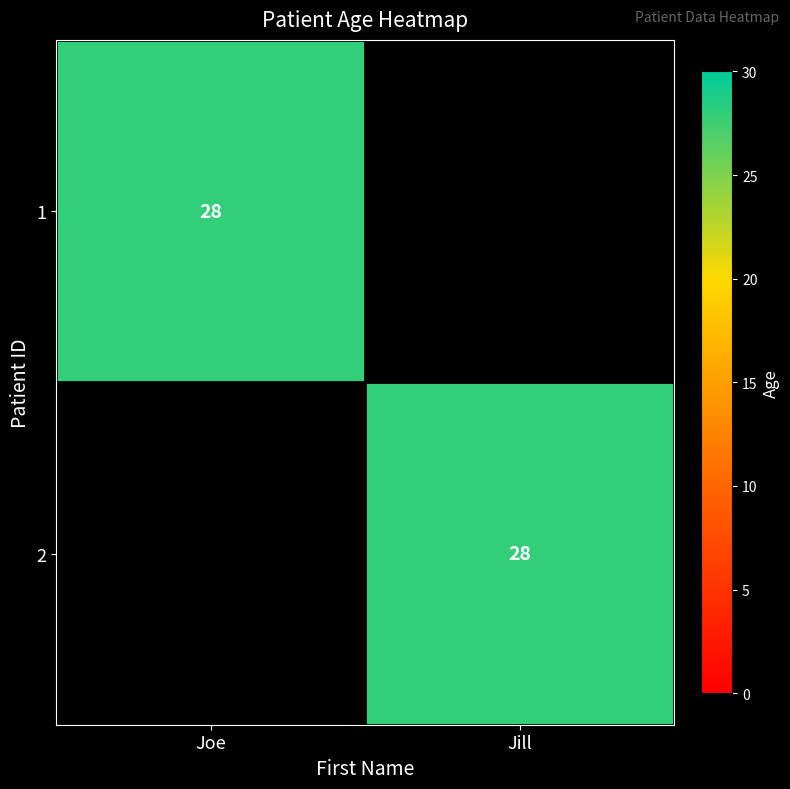

True or false: 1 has a value of 28 at Joe.

True